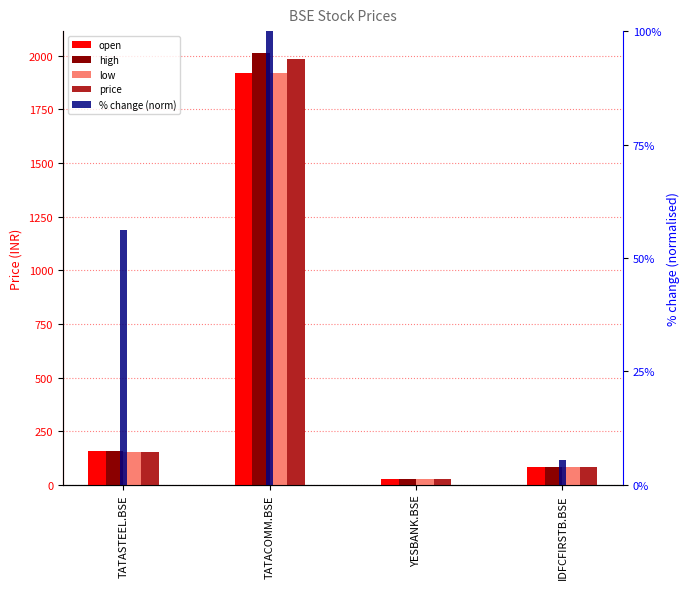

Reading left to right, transcribe all the data shown in this chart.

open: TATASTEEL.BSE=155.2	TATACOMM.BSE=1920.5	YESBANK.BSE=25.6	IDFCFIRSTB.BSE=82.5
high: TATASTEEL.BSE=155.2	TATACOMM.BSE=2014.8	YESBANK.BSE=25.7	IDFCFIRSTB.BSE=82.9
low: TATASTEEL.BSE=151.1	TATACOMM.BSE=1920.5	YESBANK.BSE=24.6	IDFCFIRSTB.BSE=81.5
price: TATASTEEL.BSE=153.1	TATACOMM.BSE=1983.5	YESBANK.BSE=24.8	IDFCFIRSTB.BSE=82.1
% change (norm): TATASTEEL.BSE=56.3	TATACOMM.BSE=100.0	YESBANK.BSE=0.0	IDFCFIRSTB.BSE=5.5